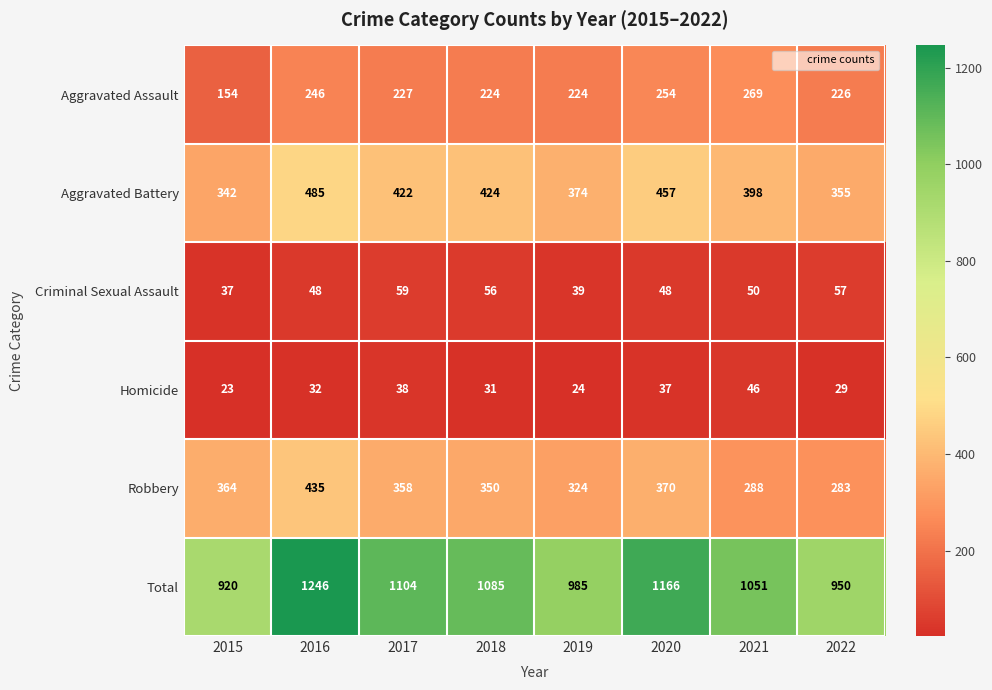

How many data points in Homicide are less than 32?

4